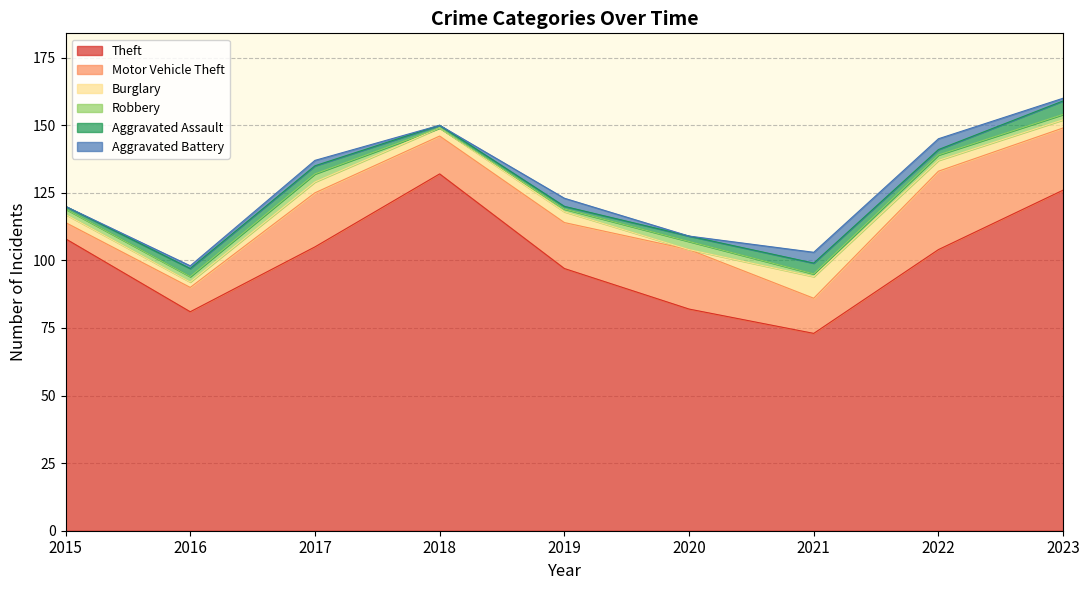

How many lines are shown in the chart?

6